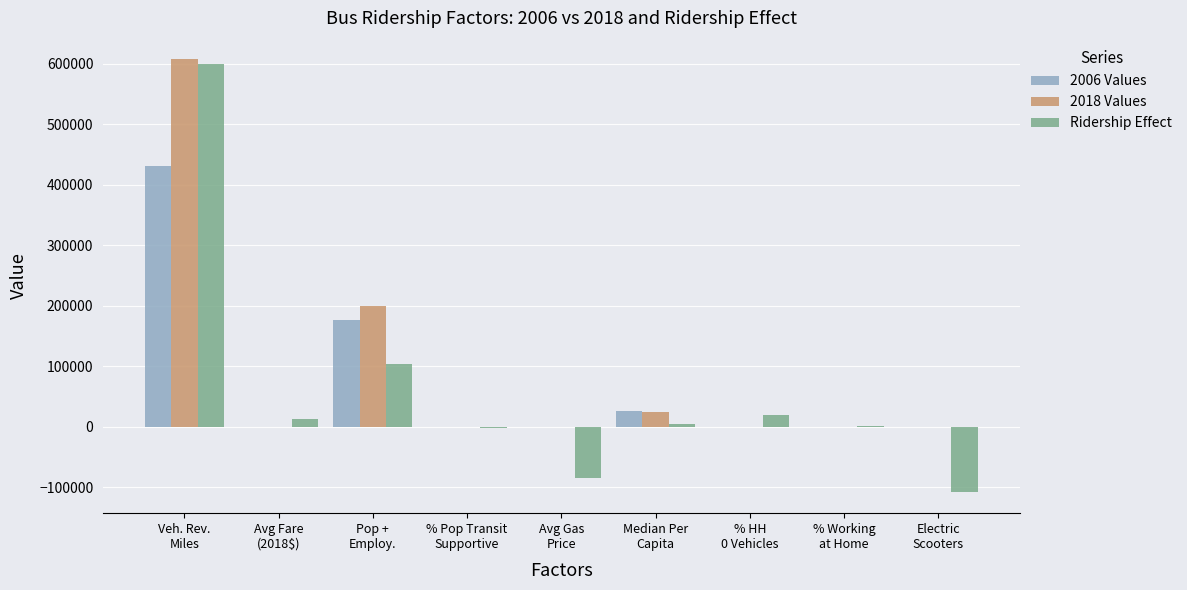

What is the highest value of the 2018 Values series?

607154.0